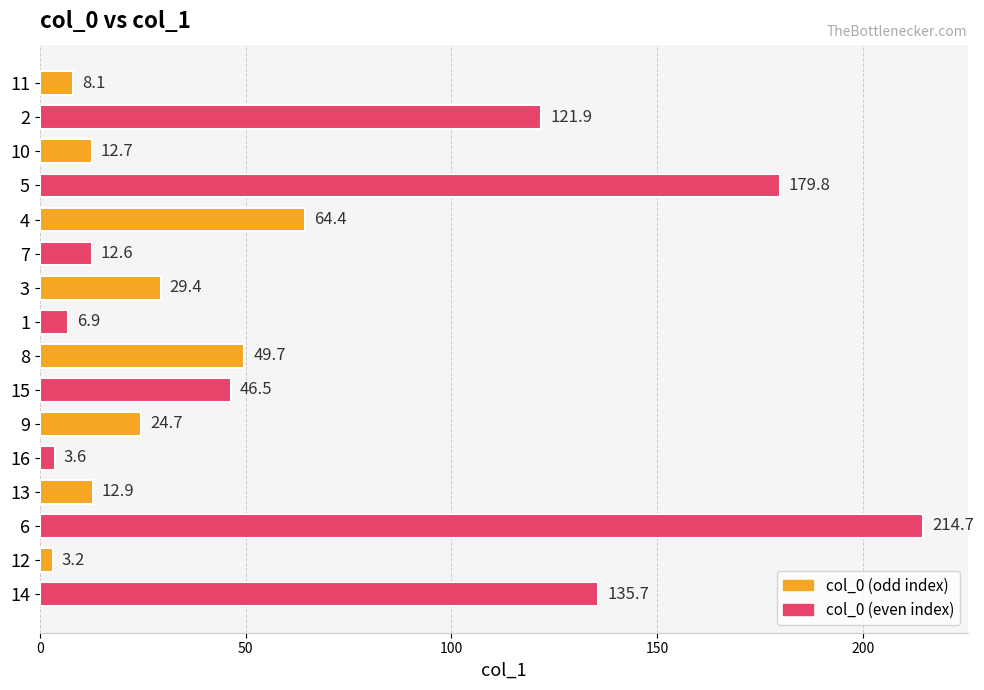

Which label corresponds to the smallest value in the chart?

12